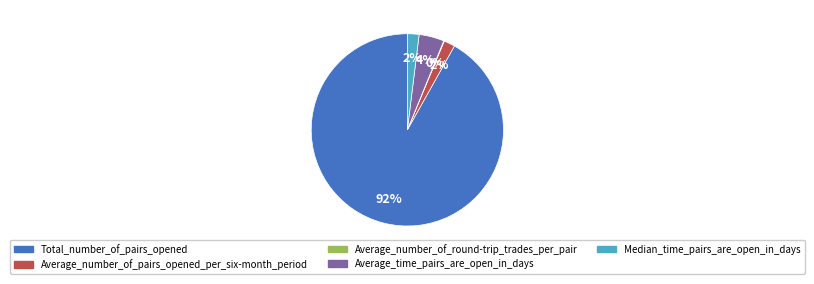

Which has a higher value, Total_number_of_pairs_opened or Average_number_of_pairs_opened_per_six-month_period?

Total_number_of_pairs_opened